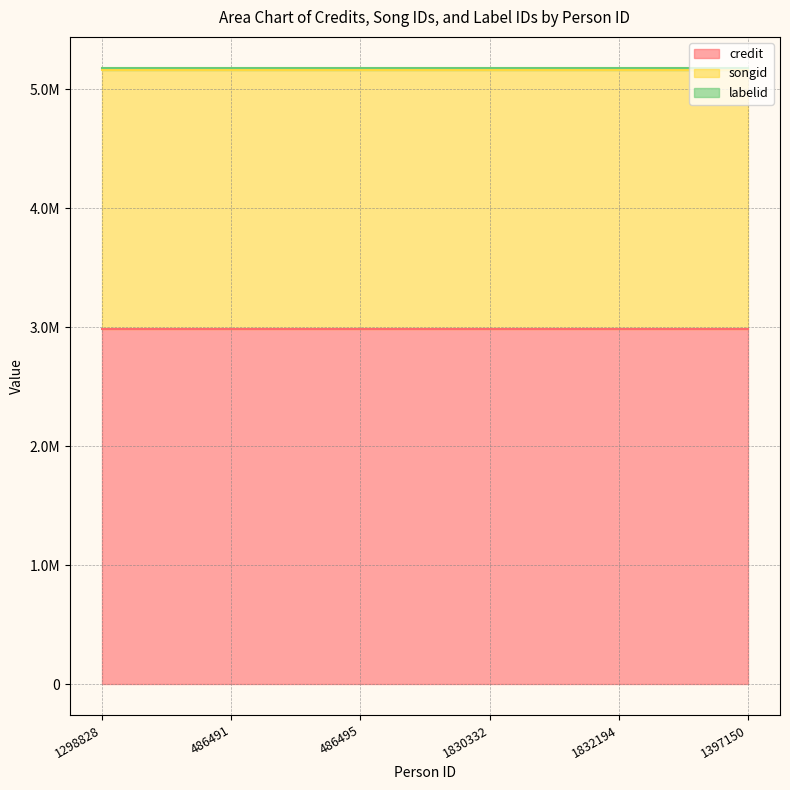

At which label is credit closest to 2985105?

1298828